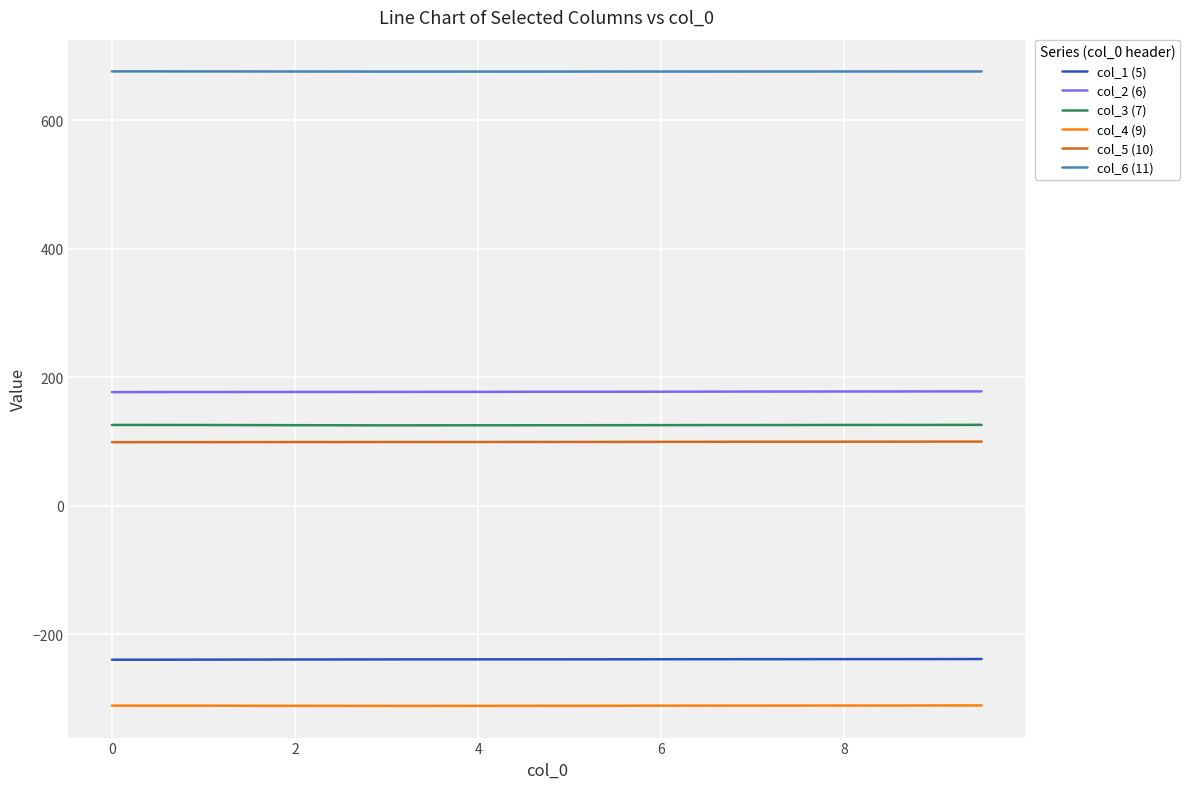

What are all the series names shown in the legend?

col_1 (5), col_2 (6), col_3 (7), col_4 (9), col_5 (10), col_6 (11)